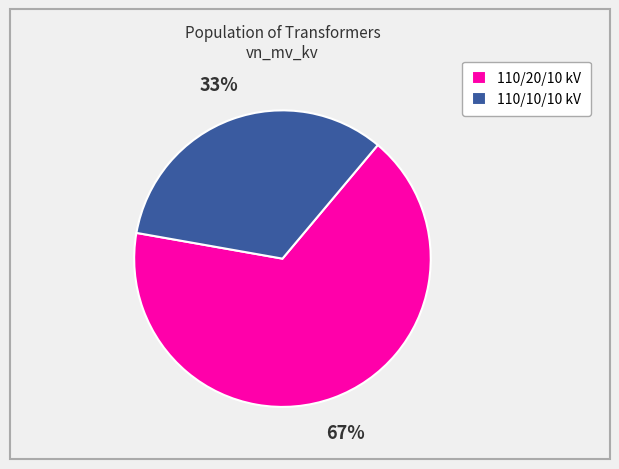

Between 110/10/10 kV and 110/20/10 kV, which is larger?

110/20/10 kV